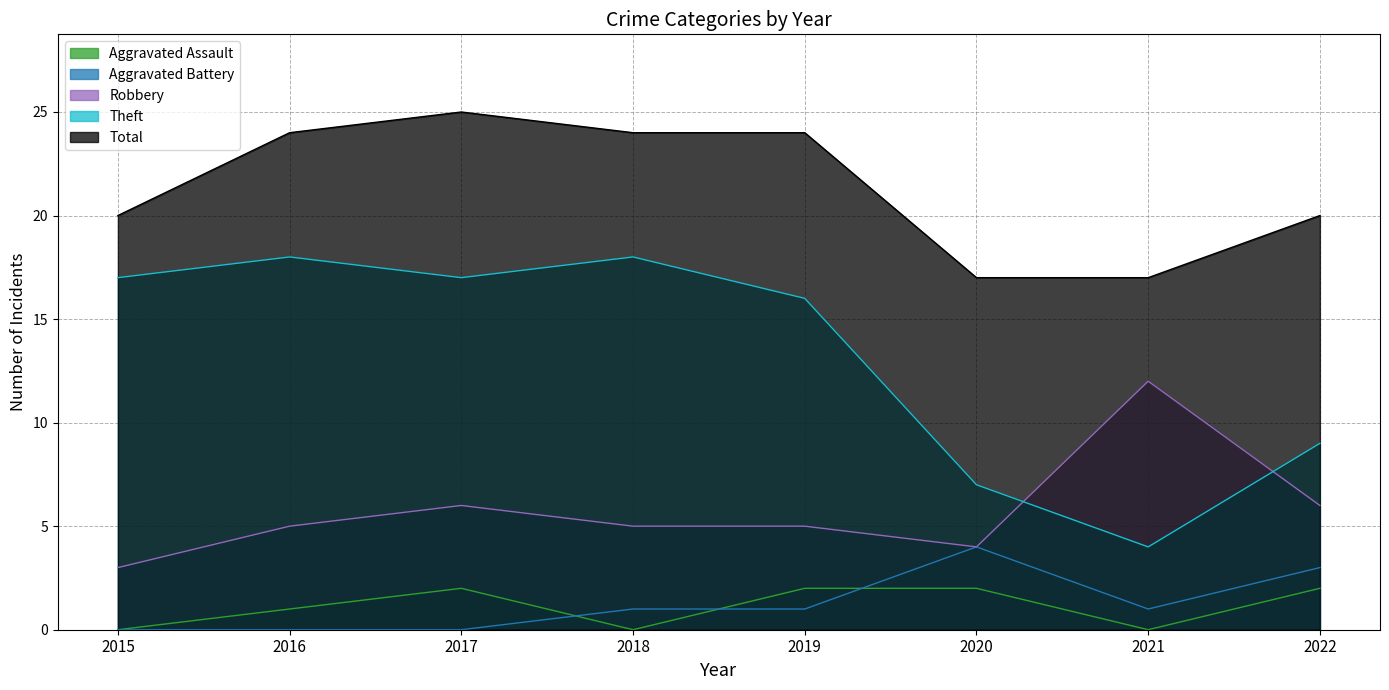

True or false: Total and Aggravated Assault intersect in this chart.

False